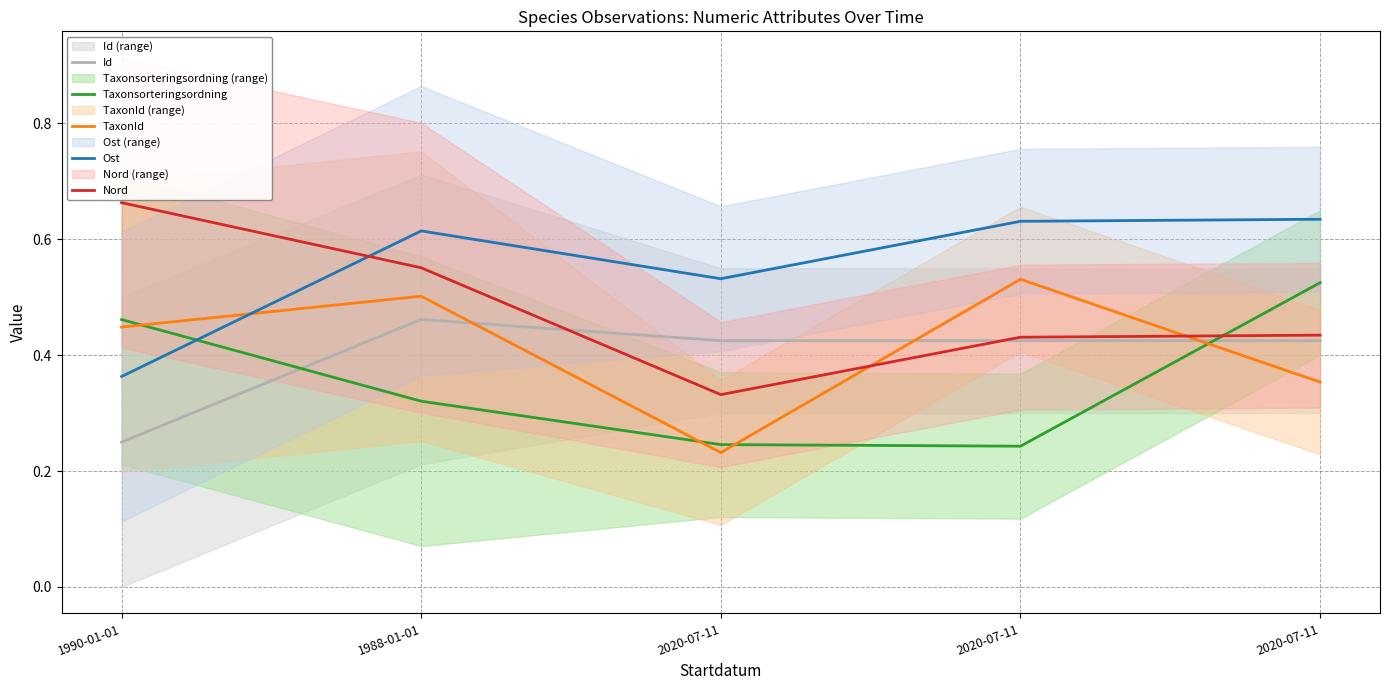

Reading left to right, extract all data points from this chart.

Id: 1990-01-01=0.2	1988-01-01=0.5	2020-07-11=0.4	2020-07-11=0.4	2020-07-11=0.4
Taxonsorteringsordning: 1990-01-01=0.5	1988-01-01=0.3	2020-07-11=0.2	2020-07-11=0.2	2020-07-11=0.5
TaxonId: 1990-01-01=0.4	1988-01-01=0.5	2020-07-11=0.2	2020-07-11=0.5	2020-07-11=0.4
Ost: 1990-01-01=0.4	1988-01-01=0.6	2020-07-11=0.5	2020-07-11=0.6	2020-07-11=0.6
Nord: 1990-01-01=0.7	1988-01-01=0.6	2020-07-11=0.3	2020-07-11=0.4	2020-07-11=0.4